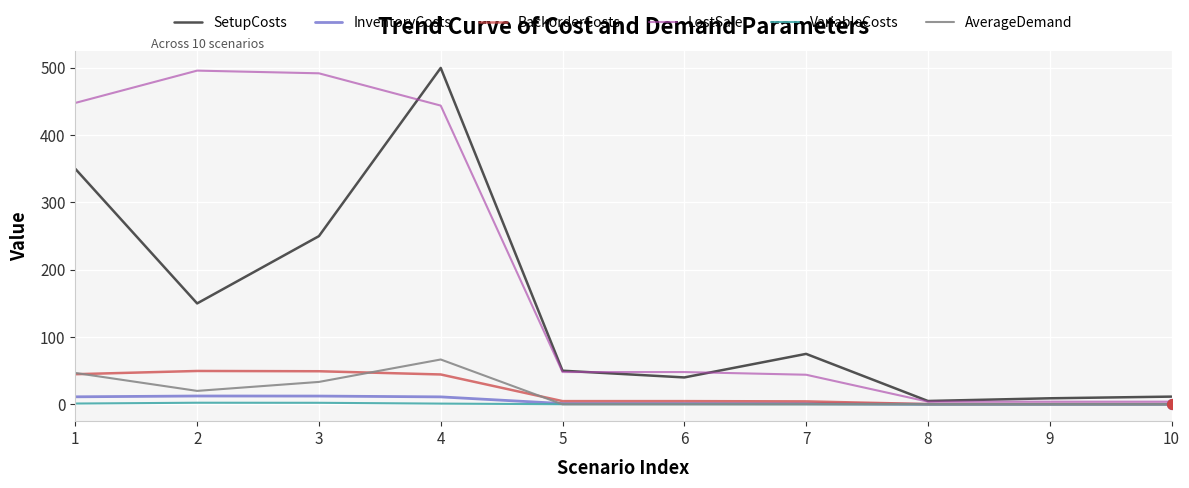

What are all the series names shown in the legend?

SetupCosts, InventoryCosts, BackorderCosts, LostSale, VariableCosts, AverageDemand